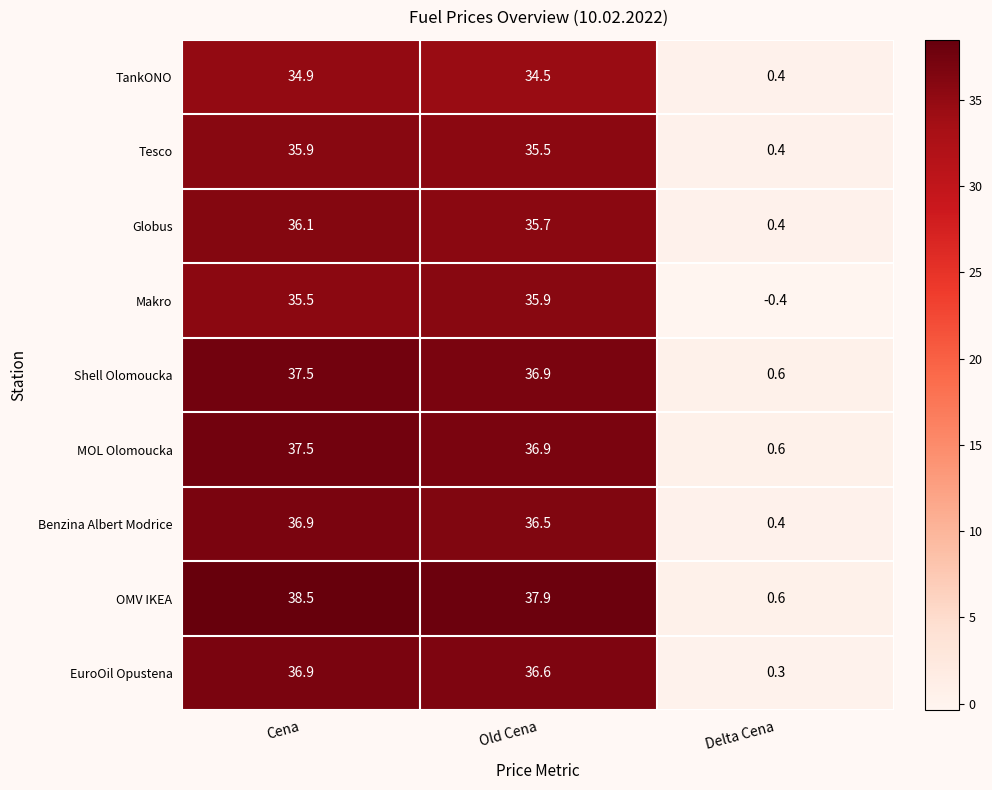

Reading left to right, what are all the values shown in this chart?

TankONO: Cena=34.9	Old Cena=34.5	Delta Cena=0.4
Tesco: Cena=35.9	Old Cena=35.5	Delta Cena=0.4
Globus: Cena=36.1	Old Cena=35.7	Delta Cena=0.4
Makro: Cena=35.5	Old Cena=35.9	Delta Cena=-0.4
Shell Olomoucka: Cena=37.5	Old Cena=36.9	Delta Cena=0.6
MOL Olomoucka: Cena=37.5	Old Cena=36.9	Delta Cena=0.6
Benzina Albert Modrice: Cena=36.9	Old Cena=36.5	Delta Cena=0.4
OMV IKEA: Cena=38.5	Old Cena=37.9	Delta Cena=0.6
EuroOil Opustena: Cena=36.9	Old Cena=36.6	Delta Cena=0.3